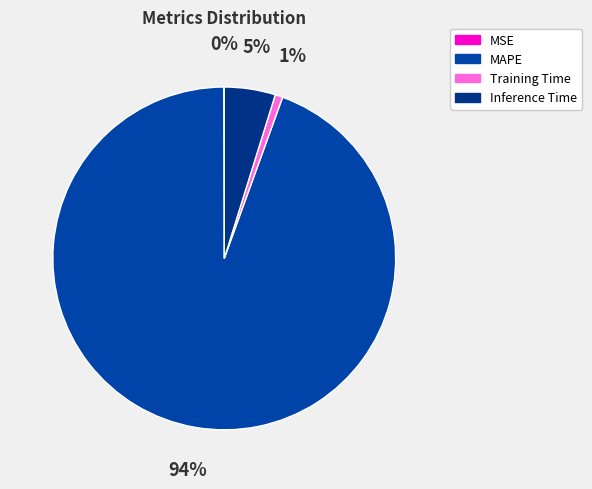

What is the majority slice?

MAPE